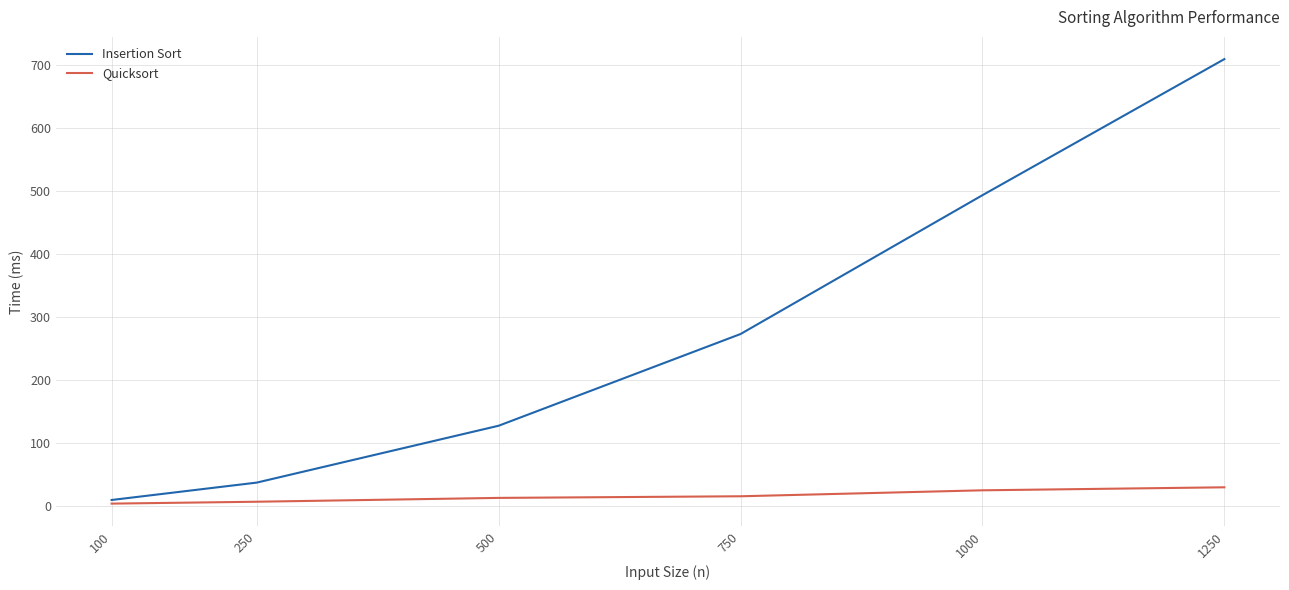

How many categories are shown in the chart?

6